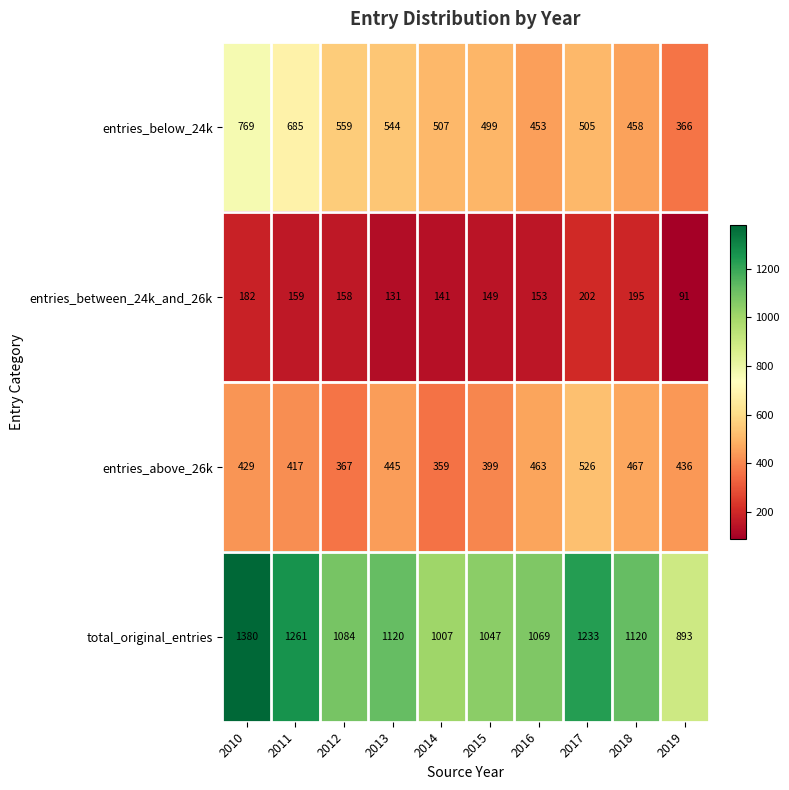

At which category is the sum across all series the highest?

2010